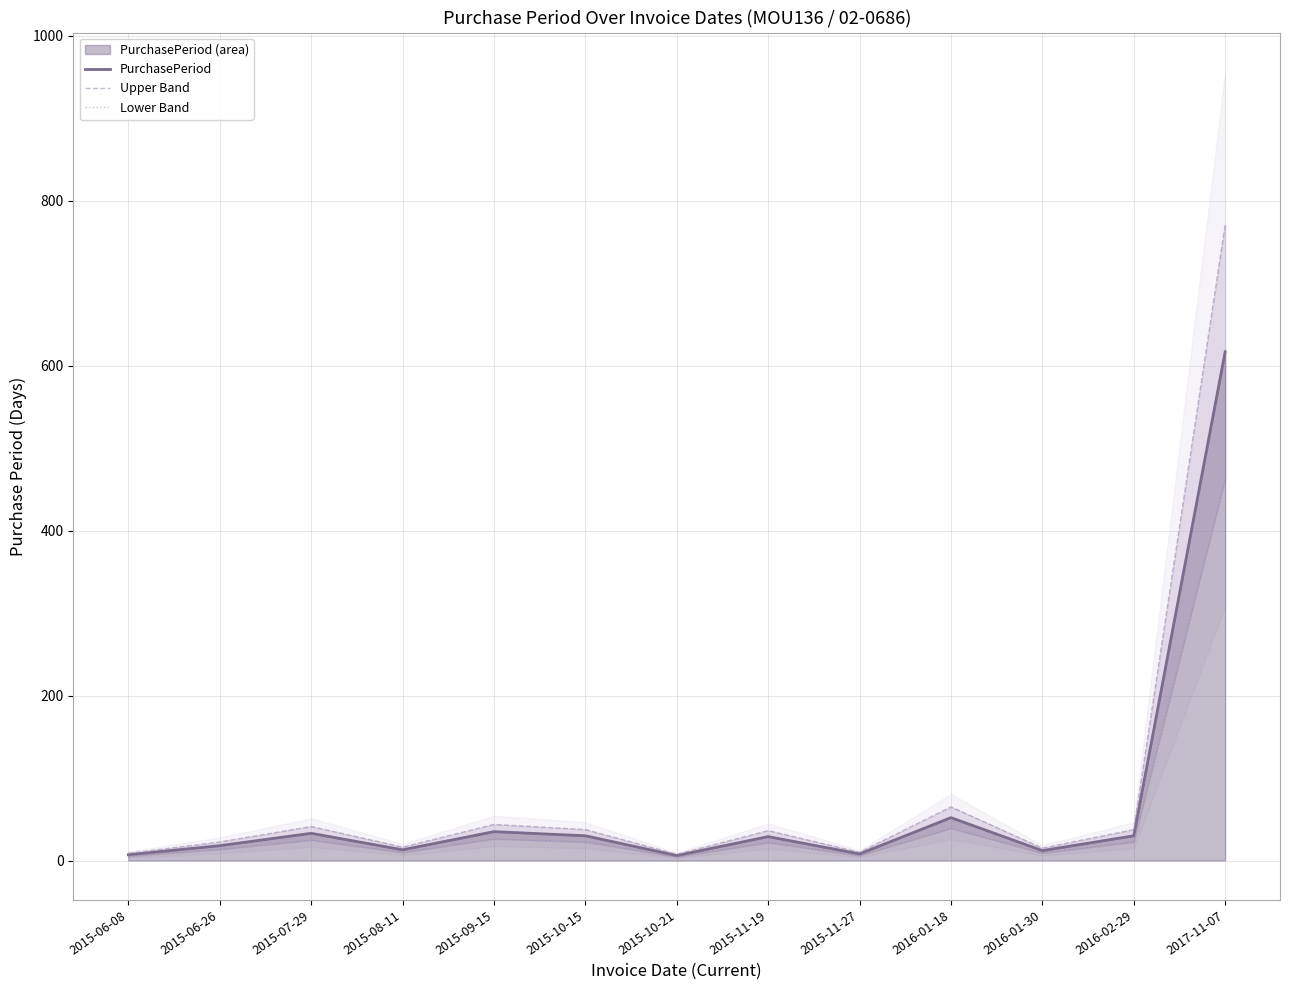

True or false: PurchasePeriod and Lower Band cross at least once.

False